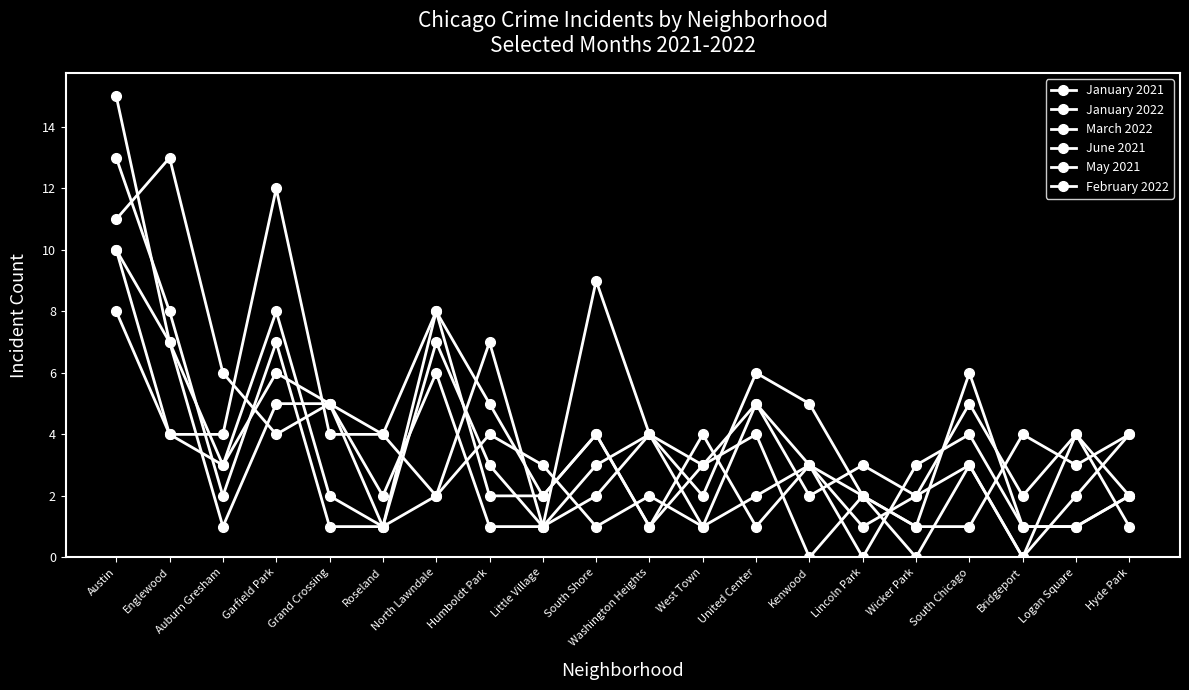

Where does the February 2022 series first go above 3?

Austin